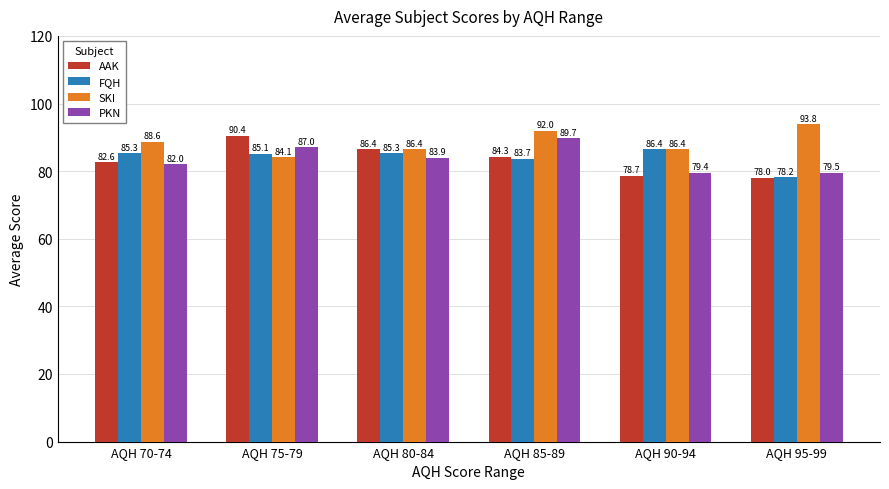

How many series are shown in this chart?

4